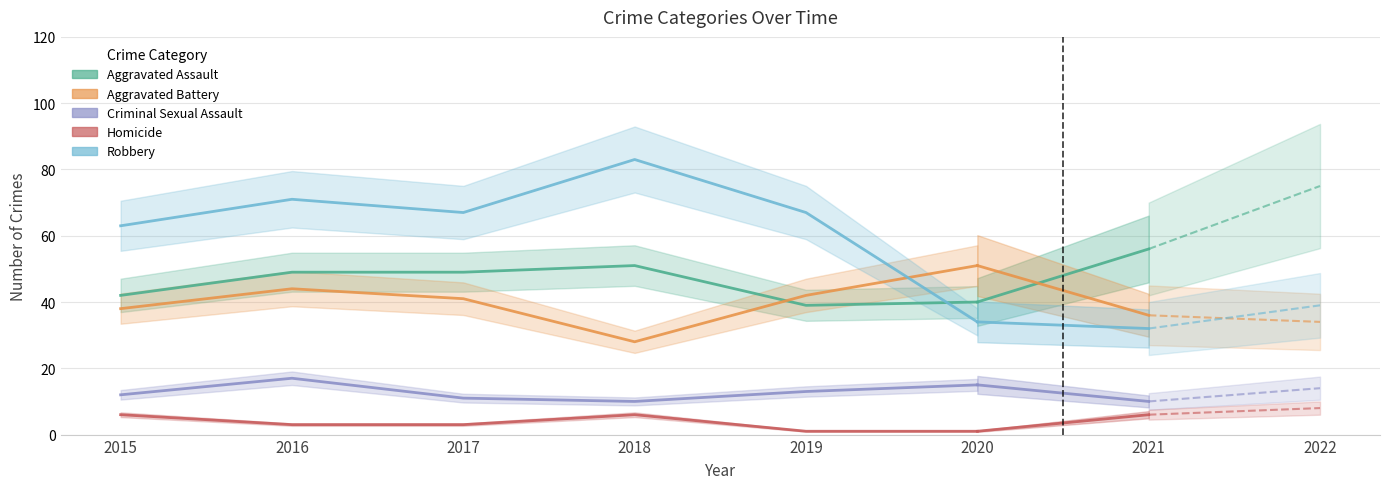

At which category does Criminal Sexual Assault reach its first local peak?

2016